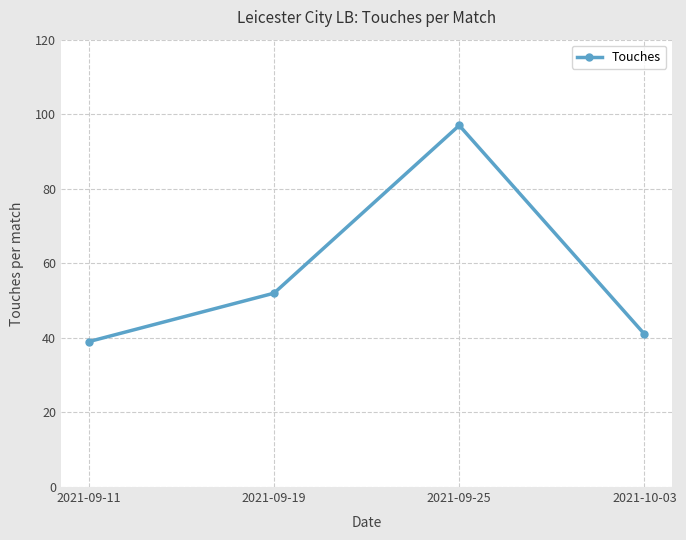

How many data points are less than 52?

2